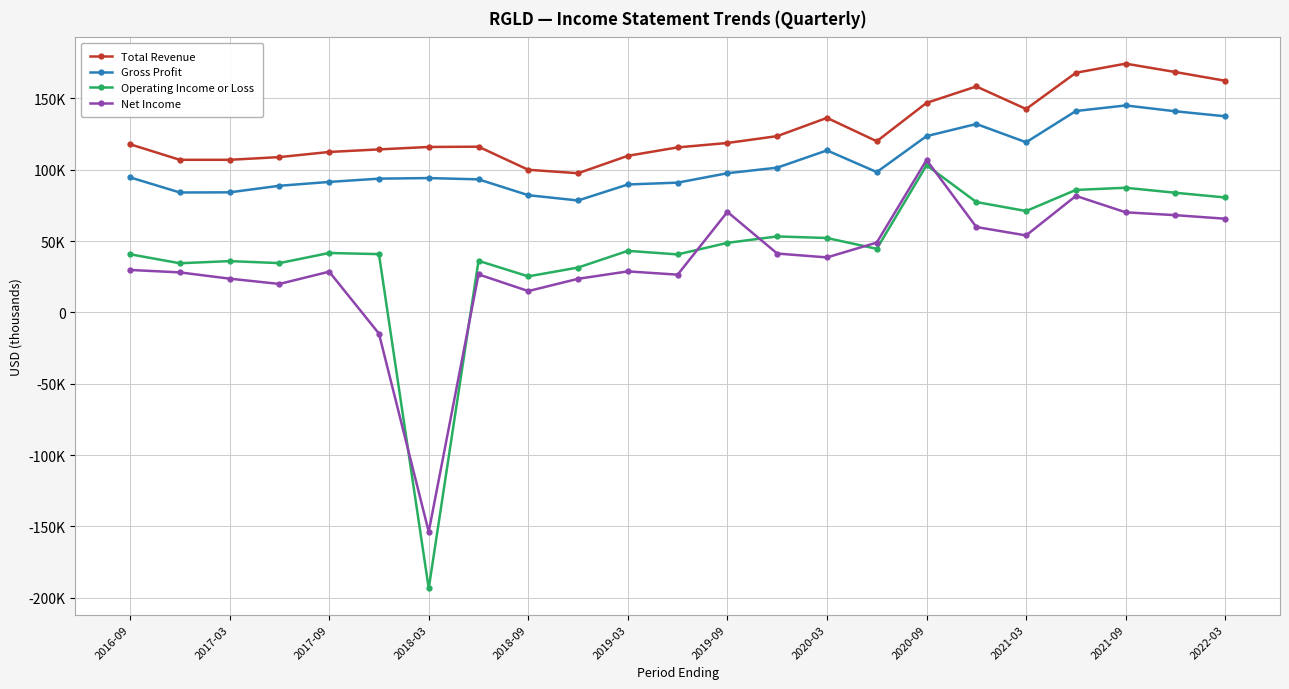

Is this an area chart (filled region under the line)?

No